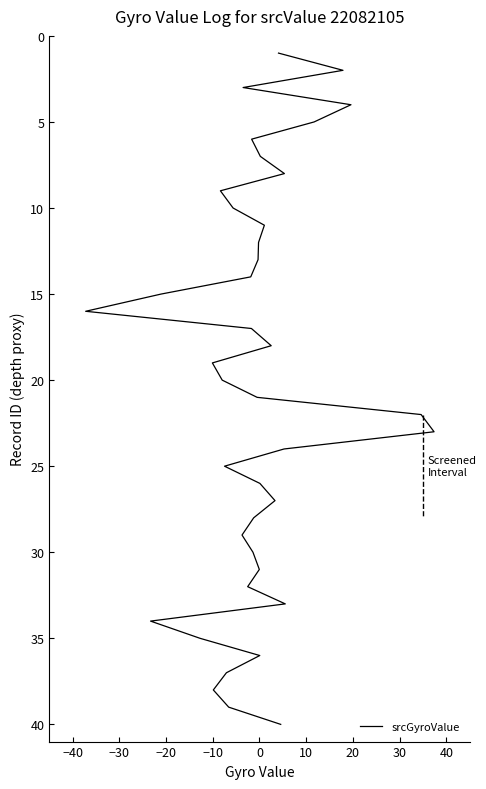

True or false: the data has more than 0 interior local peaks.

False